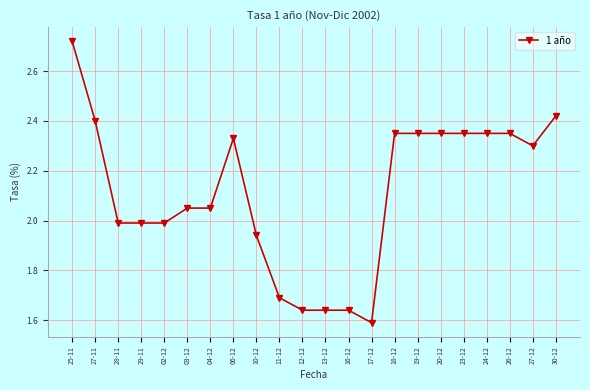

What is the ratio of the value at 20-12 to the value at 24-12?

1.0